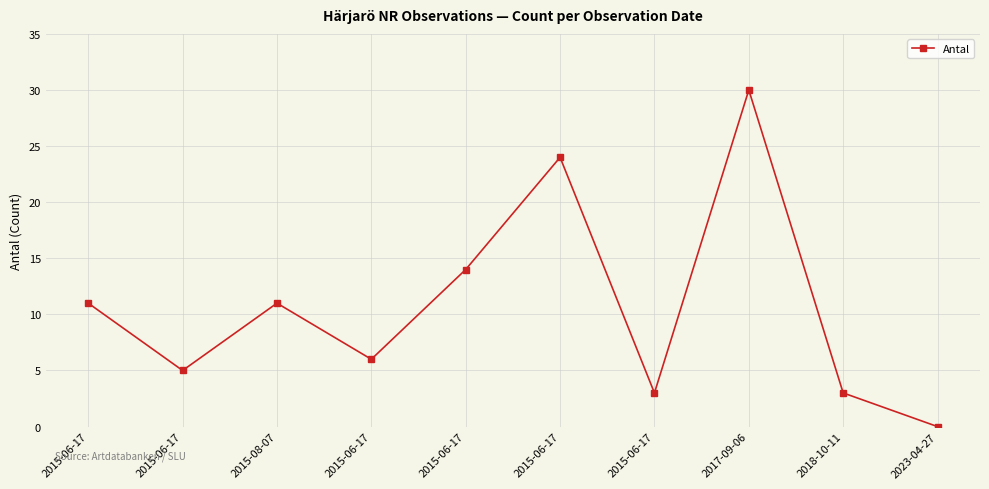

Is this an area chart (filled region under the line)?

No